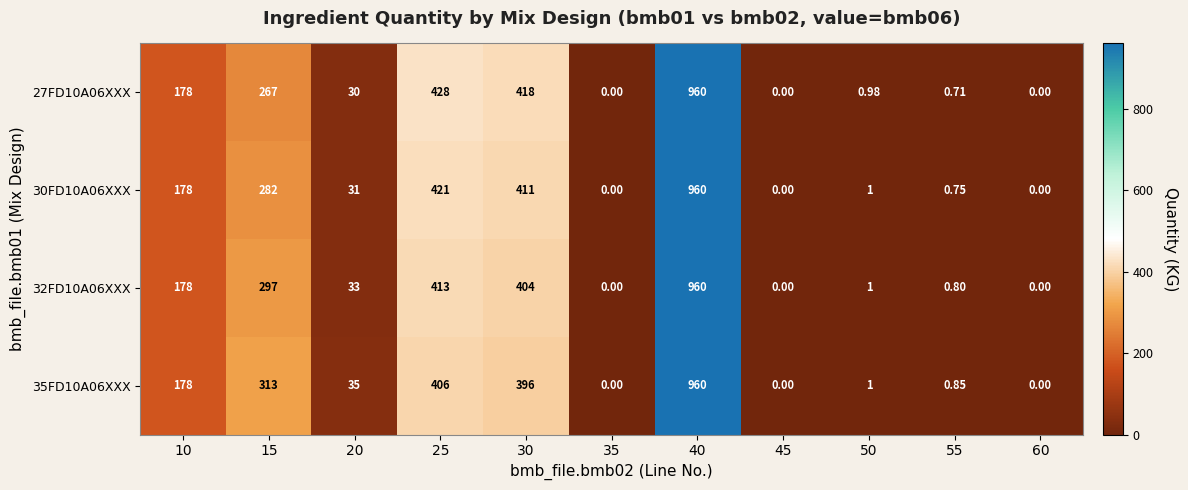

Is the value of 35FD10A06XXX at 25 greater than the value of 30FD10A06XXX at 55?

Yes